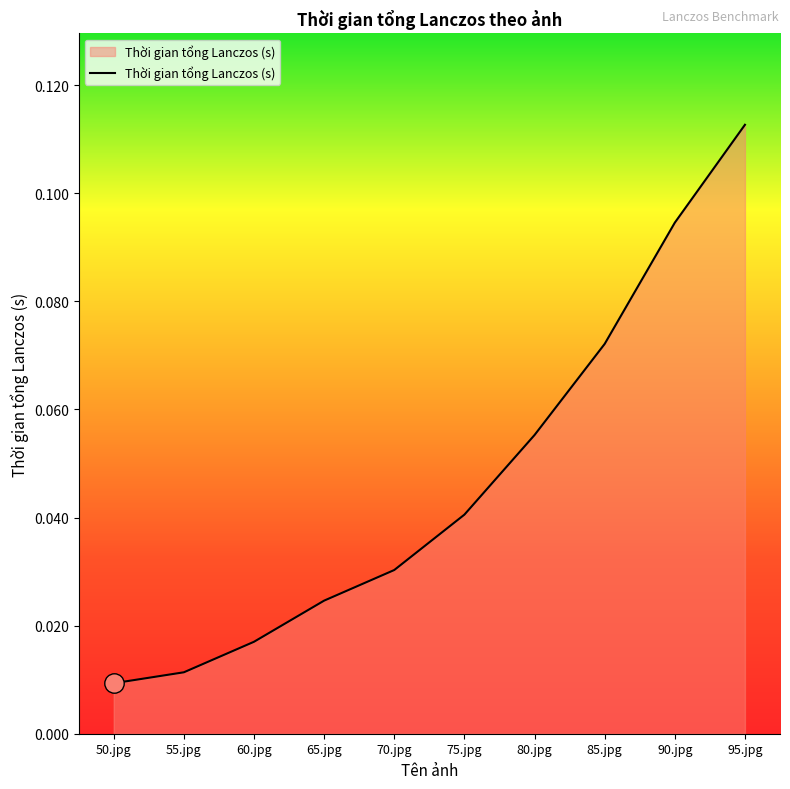

Does the chart have visible grid lines?

No